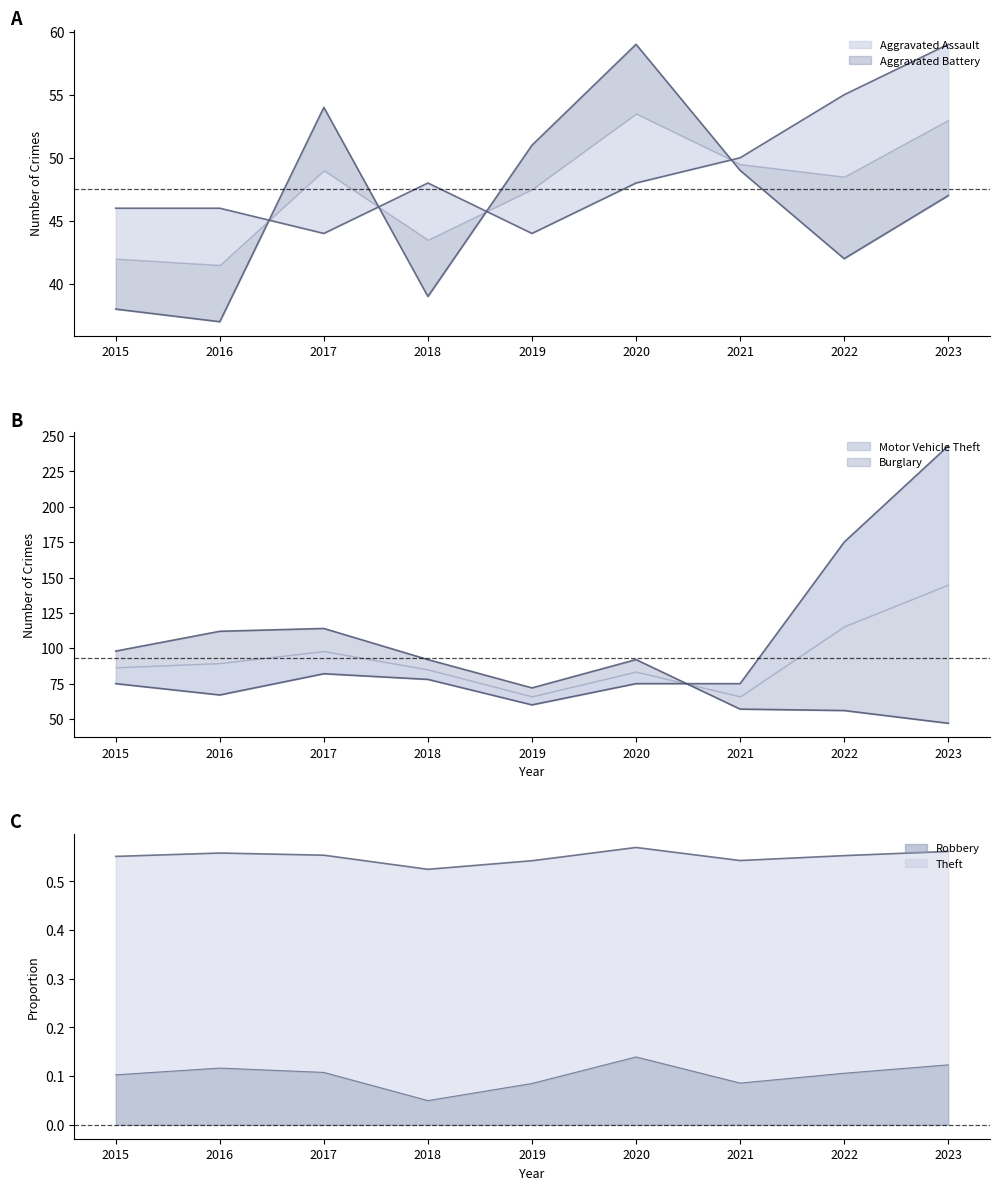

What is the lowest value of the Aggravated Battery series?

37